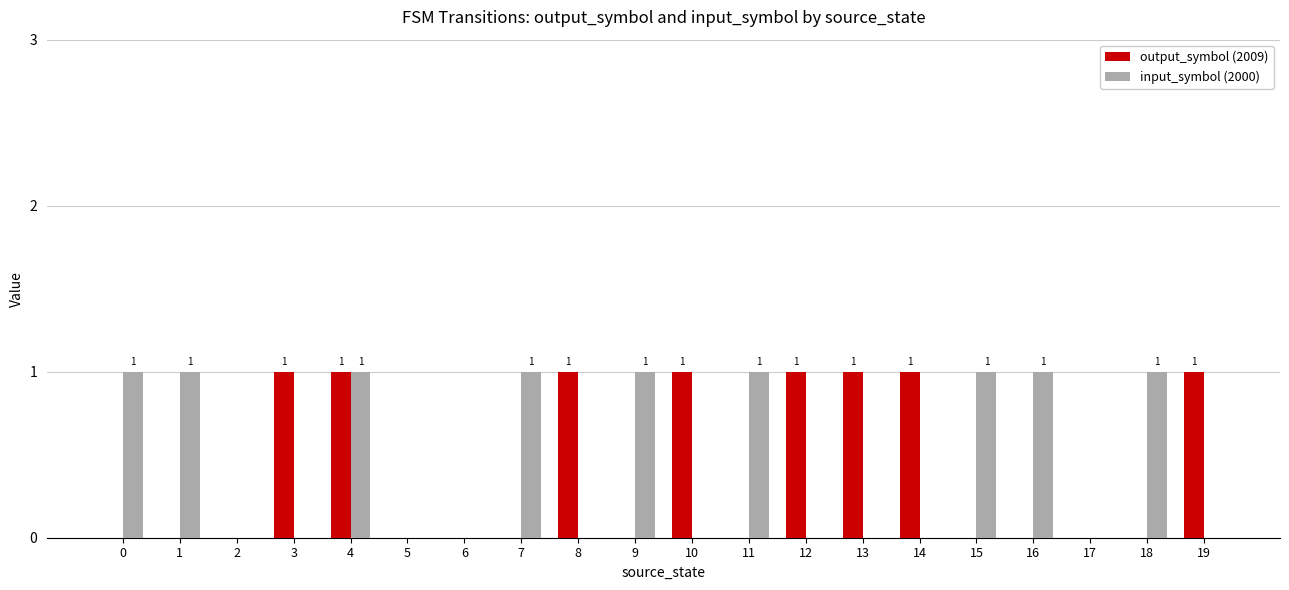

What is the maximum value for input_symbol (2000)?

1